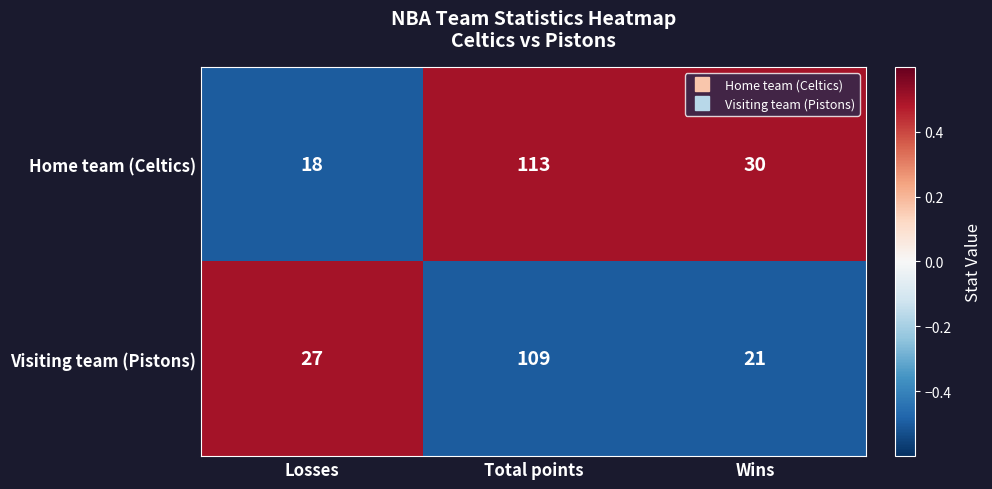

The Home team (Celtics) series shows 194 at Total points. True or false?

False